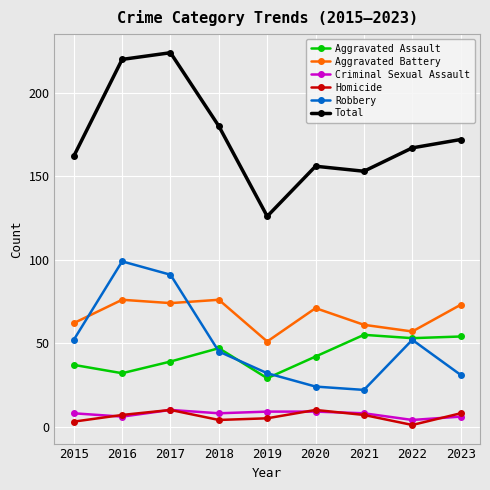

How many distinct data groups are displayed?

6